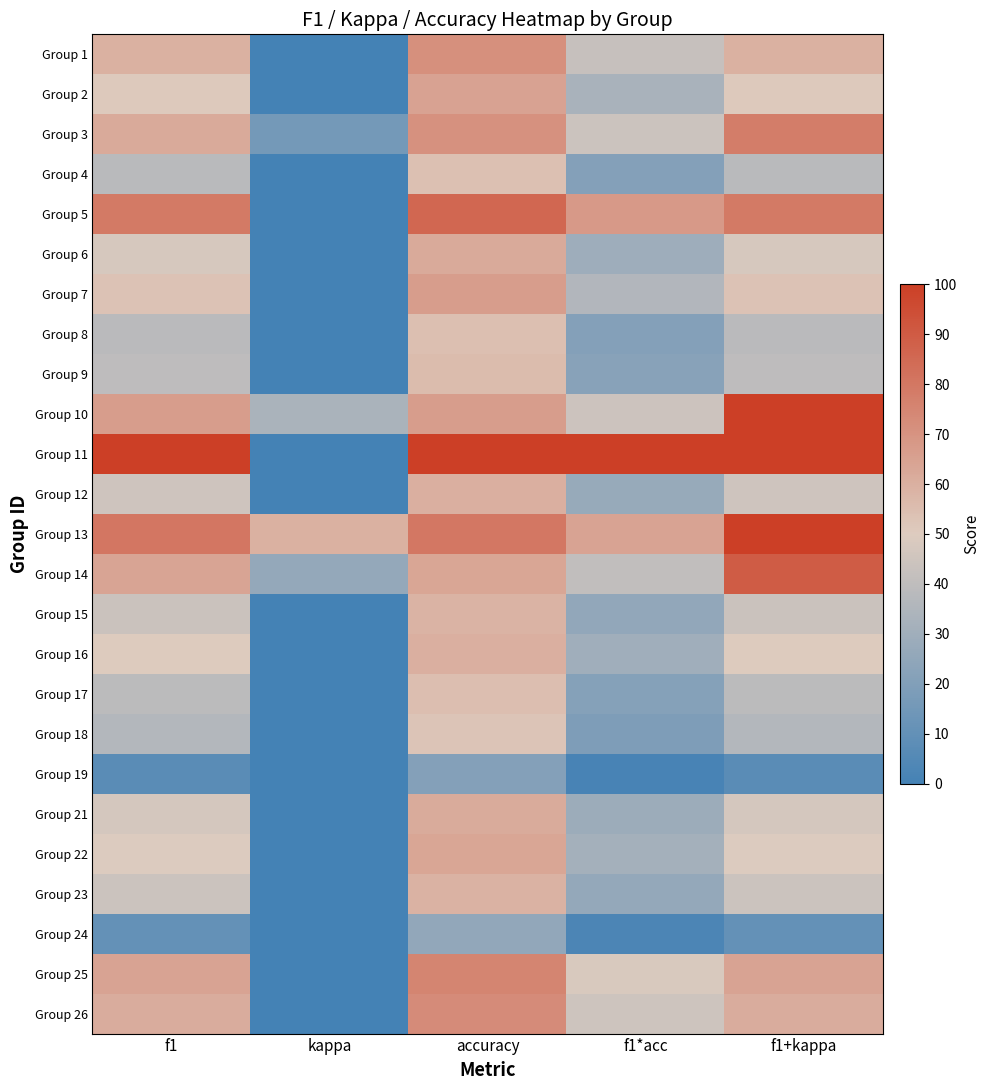

Reading left to right, extract all data points from this chart.

Group 1: f1=0.6	kappa=0.0	accuracy=0.7	f1*acc=0.4	f1+kappa=0.6
Group 2: f1=0.5	kappa=0.0	accuracy=0.6	f1*acc=0.3	f1+kappa=0.5
Group 3: f1=0.6	kappa=0.2	accuracy=0.7	f1*acc=0.4	f1+kappa=0.8
Group 4: f1=0.4	kappa=0.0	accuracy=0.5	f1*acc=0.2	f1+kappa=0.4
Group 5: f1=0.8	kappa=0.0	accuracy=0.9	f1*acc=0.7	f1+kappa=0.8
Group 6: f1=0.5	kappa=0.0	accuracy=0.6	f1*acc=0.3	f1+kappa=0.5
Group 7: f1=0.5	kappa=0.0	accuracy=0.7	f1*acc=0.4	f1+kappa=0.5
Group 8: f1=0.4	kappa=0.0	accuracy=0.5	f1*acc=0.2	f1+kappa=0.4
Group 9: f1=0.4	kappa=0.0	accuracy=0.6	f1*acc=0.2	f1+kappa=0.4
Group 10: f1=0.7	kappa=0.3	accuracy=0.7	f1*acc=0.4	f1+kappa=1.0
Group 11: f1=1.0	kappa=0.0	accuracy=1.0	f1*acc=1.0	f1+kappa=1.0
Group 12: f1=0.5	kappa=0.0	accuracy=0.6	f1*acc=0.3	f1+kappa=0.5
Group 13: f1=0.8	kappa=0.6	accuracy=0.8	f1*acc=0.6	f1+kappa=1.0
Group 14: f1=0.6	kappa=0.3	accuracy=0.6	f1*acc=0.4	f1+kappa=0.9
Group 15: f1=0.4	kappa=0.0	accuracy=0.6	f1*acc=0.3	f1+kappa=0.4
Group 16: f1=0.5	kappa=0.0	accuracy=0.6	f1*acc=0.3	f1+kappa=0.5
Group 17: f1=0.4	kappa=0.0	accuracy=0.6	f1*acc=0.2	f1+kappa=0.4
Group 18: f1=0.4	kappa=0.0	accuracy=0.5	f1*acc=0.2	f1+kappa=0.4
Group 19: f1=0.1	kappa=0.0	accuracy=0.2	f1*acc=0.0	f1+kappa=0.1
Group 21: f1=0.5	kappa=0.0	accuracy=0.6	f1*acc=0.3	f1+kappa=0.5
Group 22: f1=0.5	kappa=0.0	accuracy=0.6	f1*acc=0.3	f1+kappa=0.5
Group 23: f1=0.4	kappa=0.0	accuracy=0.6	f1*acc=0.3	f1+kappa=0.4
Group 24: f1=0.1	kappa=0.0	accuracy=0.3	f1*acc=0.0	f1+kappa=0.1
Group 25: f1=0.6	kappa=0.0	accuracy=0.8	f1*acc=0.5	f1+kappa=0.6
Group 26: f1=0.6	kappa=0.0	accuracy=0.7	f1*acc=0.4	f1+kappa=0.6